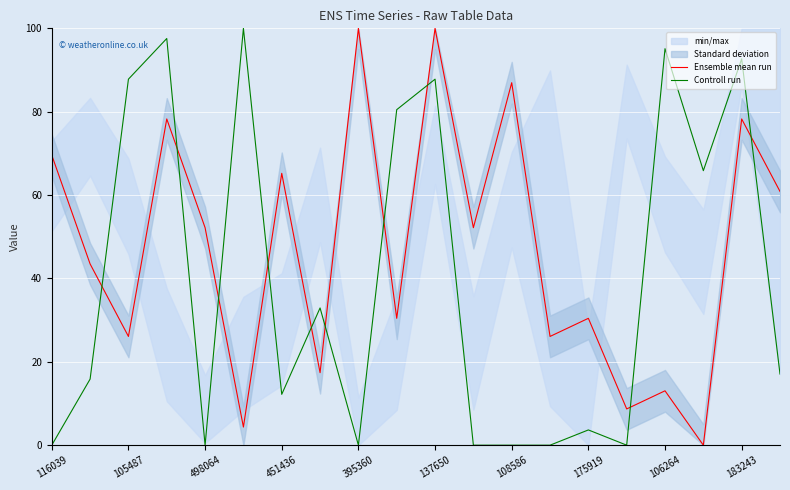

Which series ends up on top after the final intersection of Controll run and Ensemble mean run?

Ensemble mean run